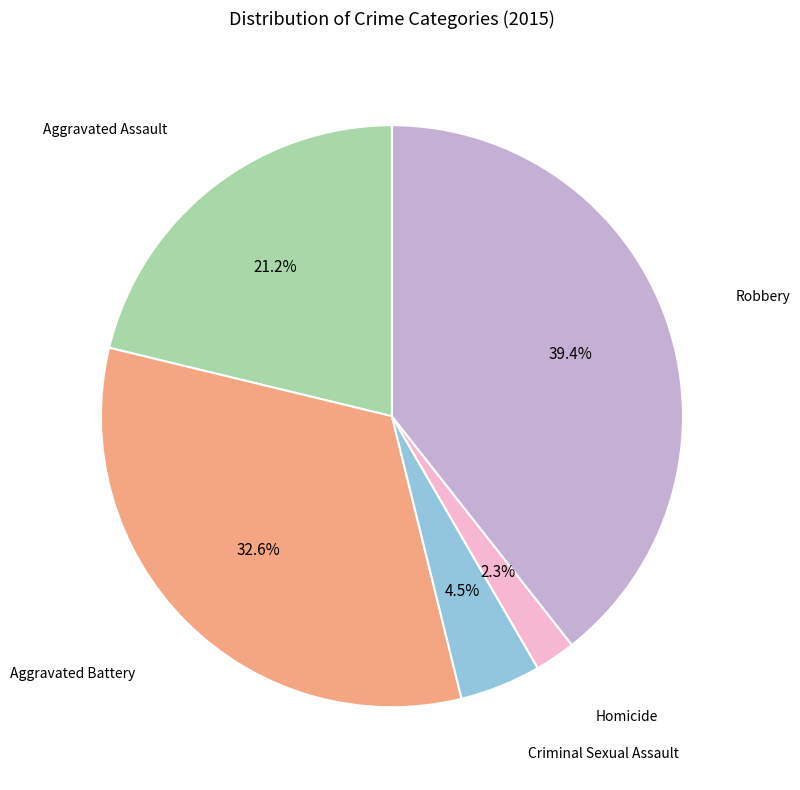

Is there any slice that represents more than half of the pie?

No